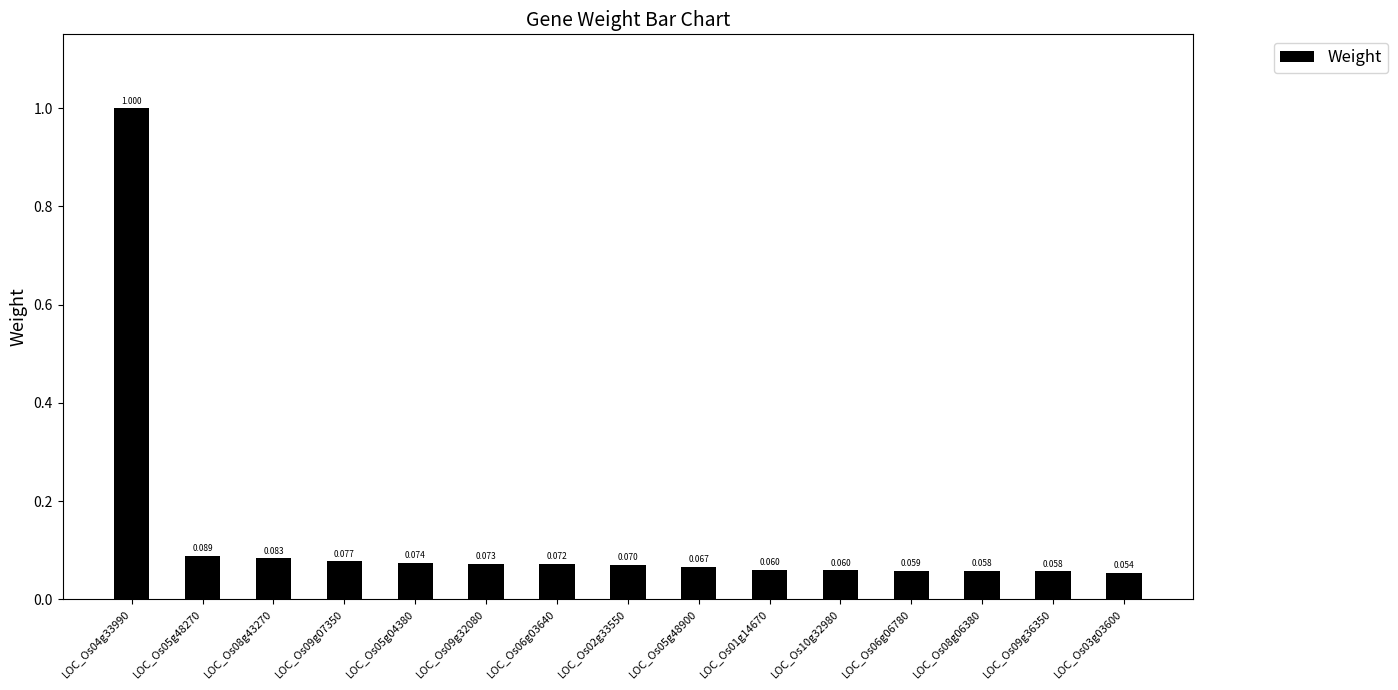

Reading left to right, transcribe all the data shown in this chart.

1.0	0.1	0.1	0.1	0.1	0.1	0.1	0.1	0.1	0.1	0.1	0.1	0.1	0.1	0.1